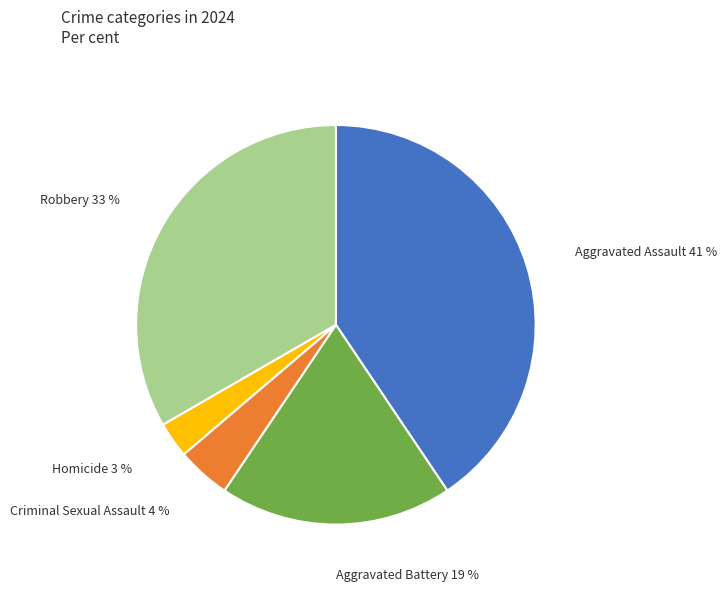

Do Homicide and Robbery together represent more than half of the pie?

No